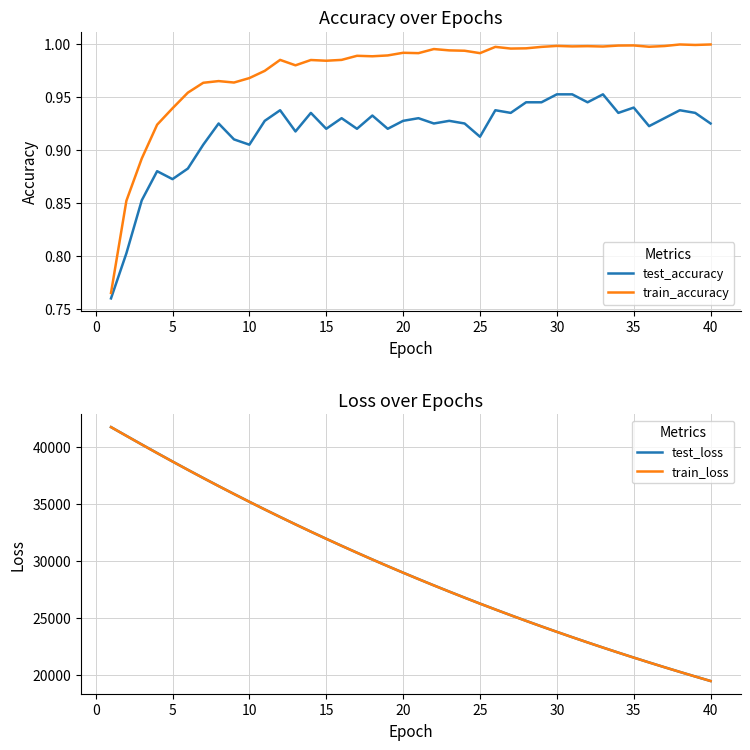

The value of train_accuracy at 40 is 1.0. True or false?

True